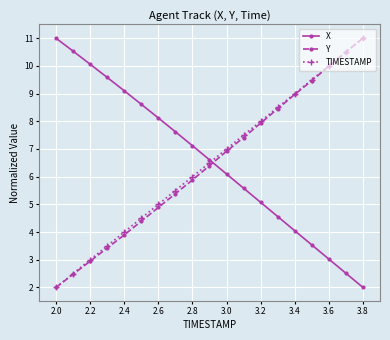

After their last crossing, which series has the higher values: X or TIMESTAMP?

TIMESTAMP